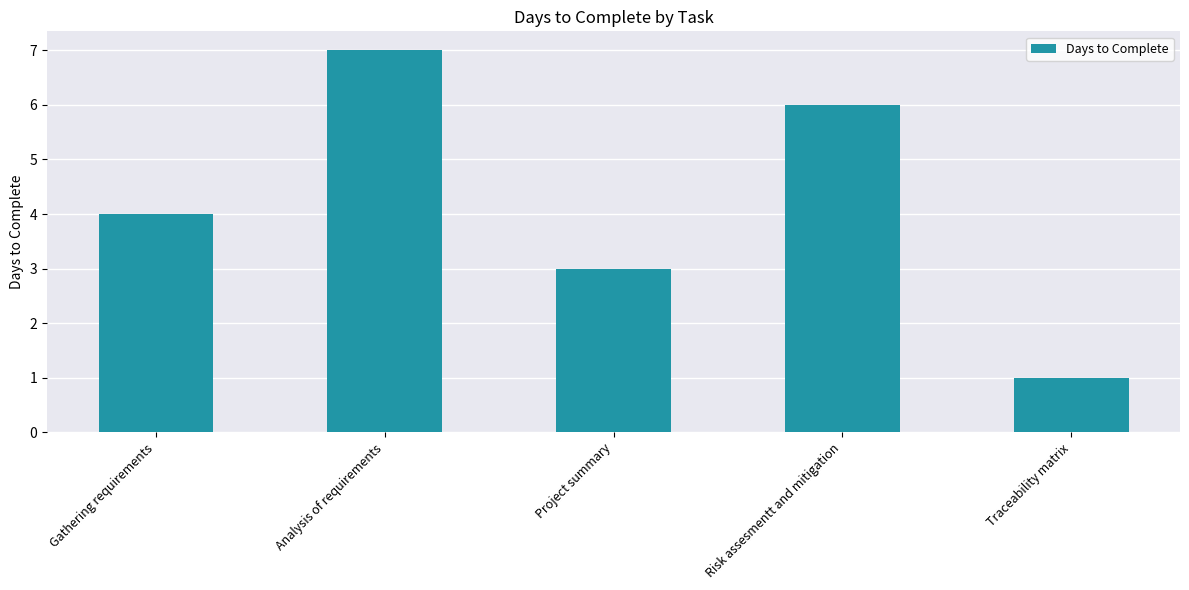

Reading right to left, list all the values displayed in this chart.

1	6	3	7	4